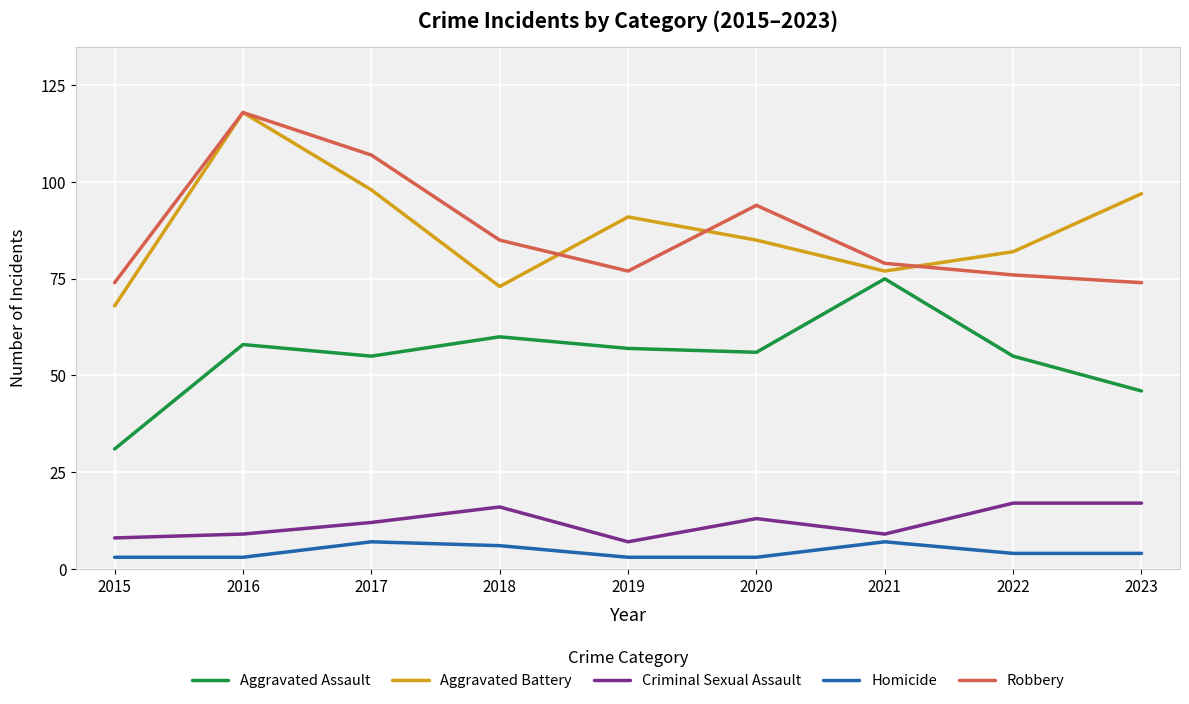

What is the lowest value of the Aggravated Battery series?

68